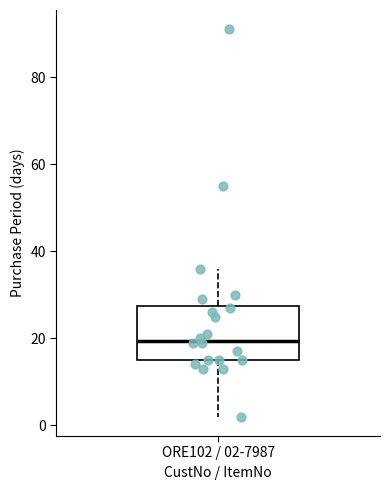

Where does the upper whisker of the box for ORE102 / 02-7987 end on the y-axis? The values are not printed on the chart, so give them approximately, as read against the axis.

36